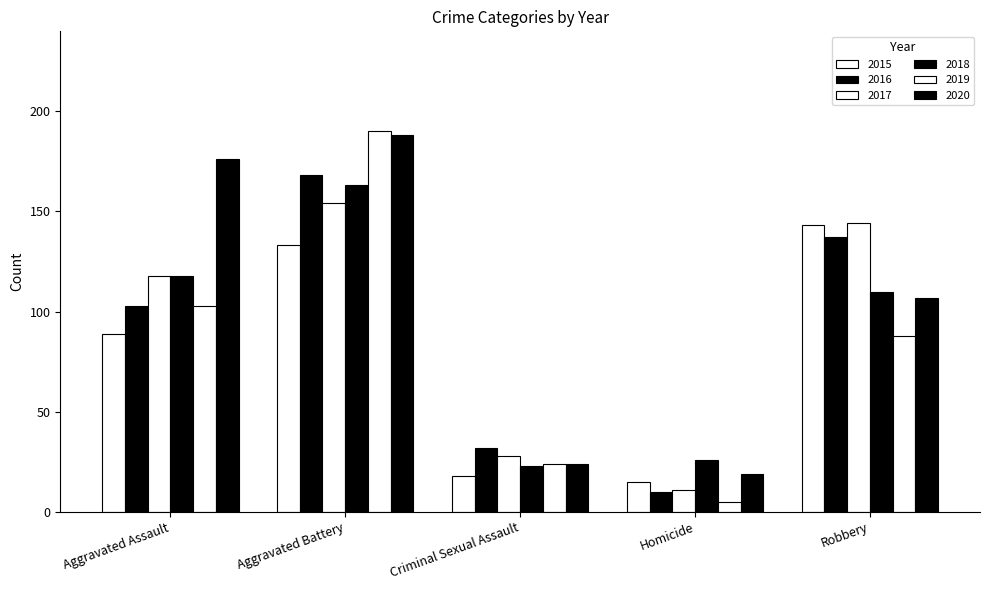

Is the value of 2016 at Robbery greater than the value of 2019 at Criminal Sexual Assault?

Yes